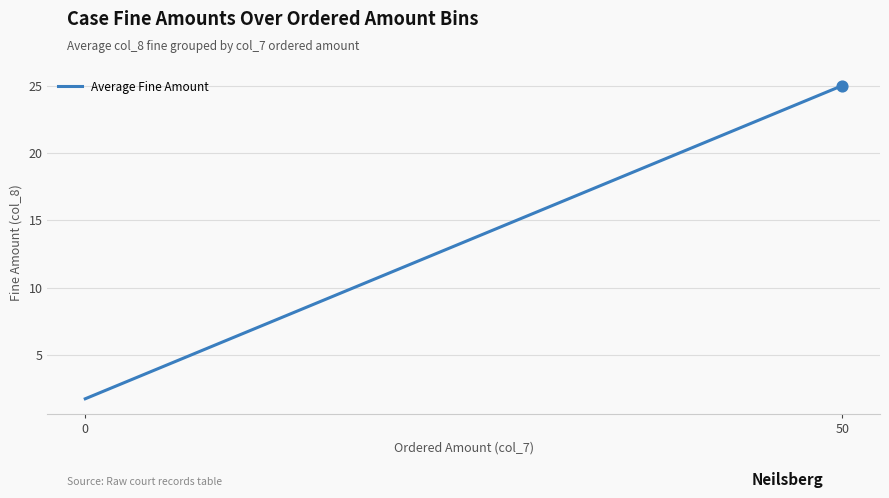

Between 50 and 0, which is larger?

50